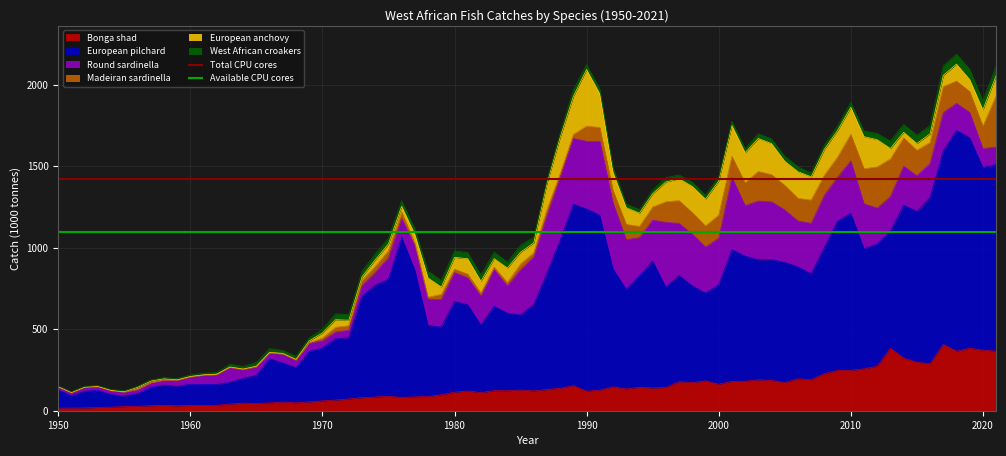

What is the maximum value for Bonga shad?

406.8